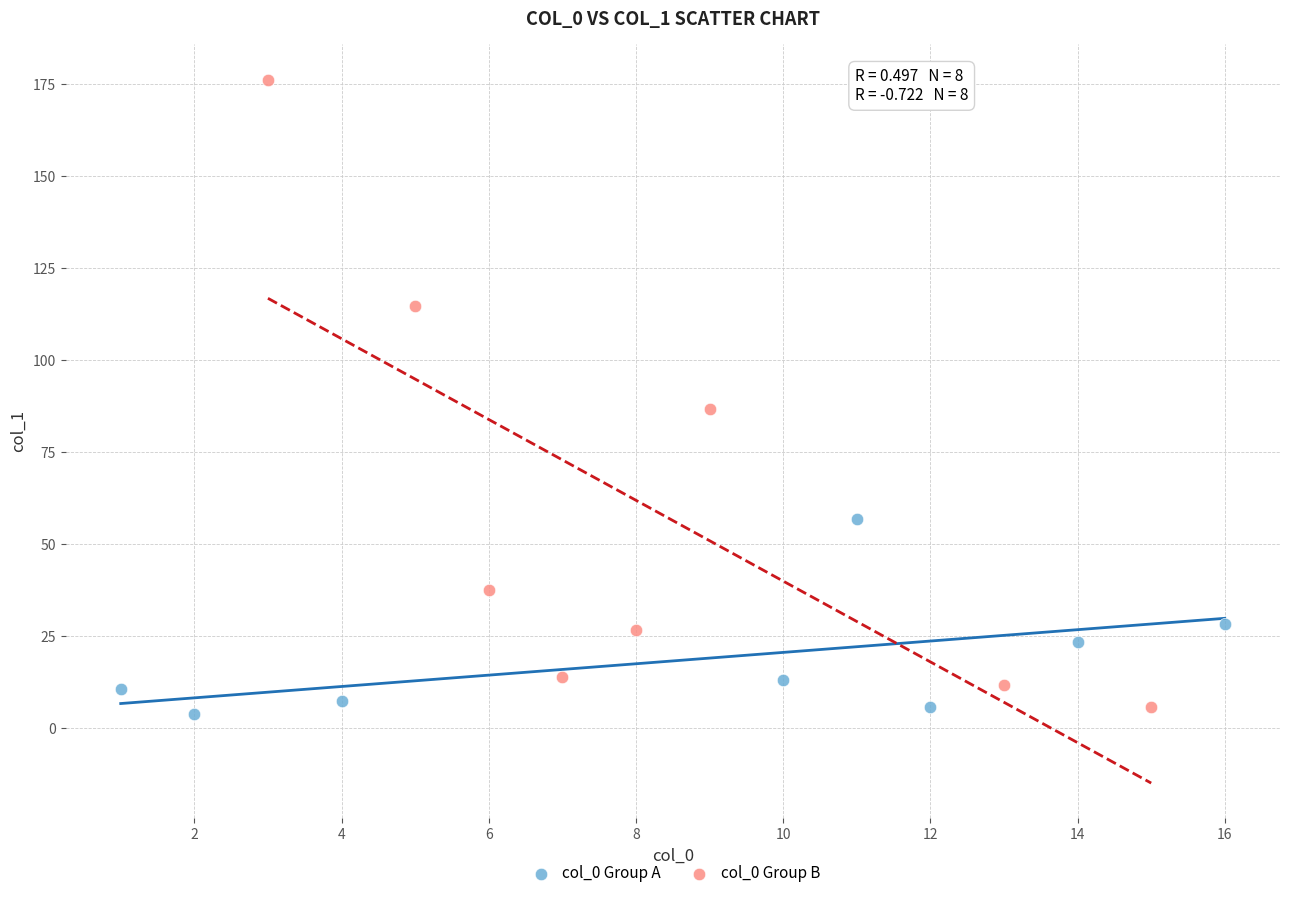

Which series contains the highest Y value?

col_0 Group B